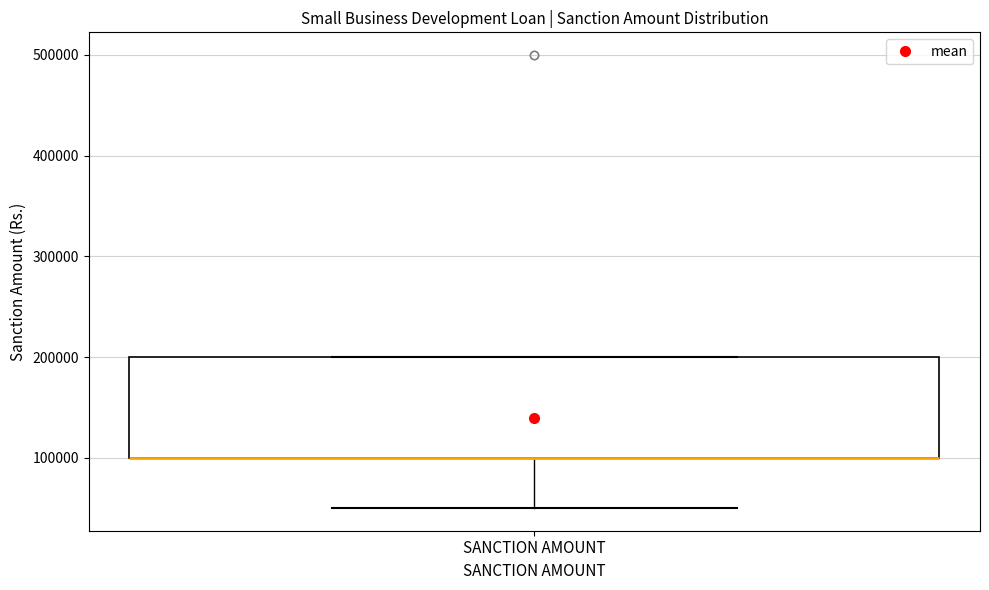

Read this box plot against the y-axis: the position of the median line, the range covered by the box, and the ends of both whiskers. The values are not printed on the chart, so give them approximately, as read against the axis.

median 100000 (drawn on the box's lower edge), box 100000 to 200000, whiskers 50000 to 200000